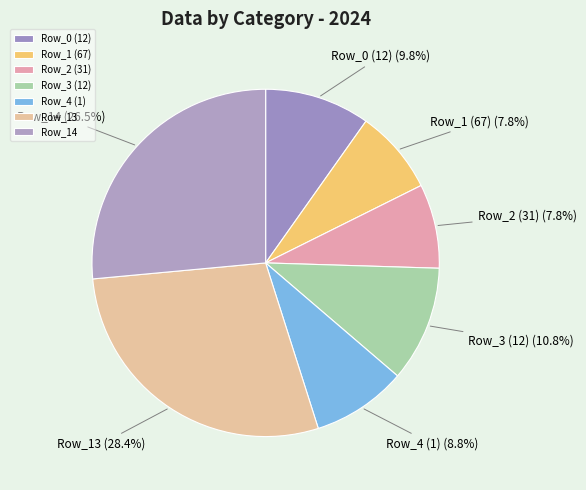

Count the number of slices in the pie.

7